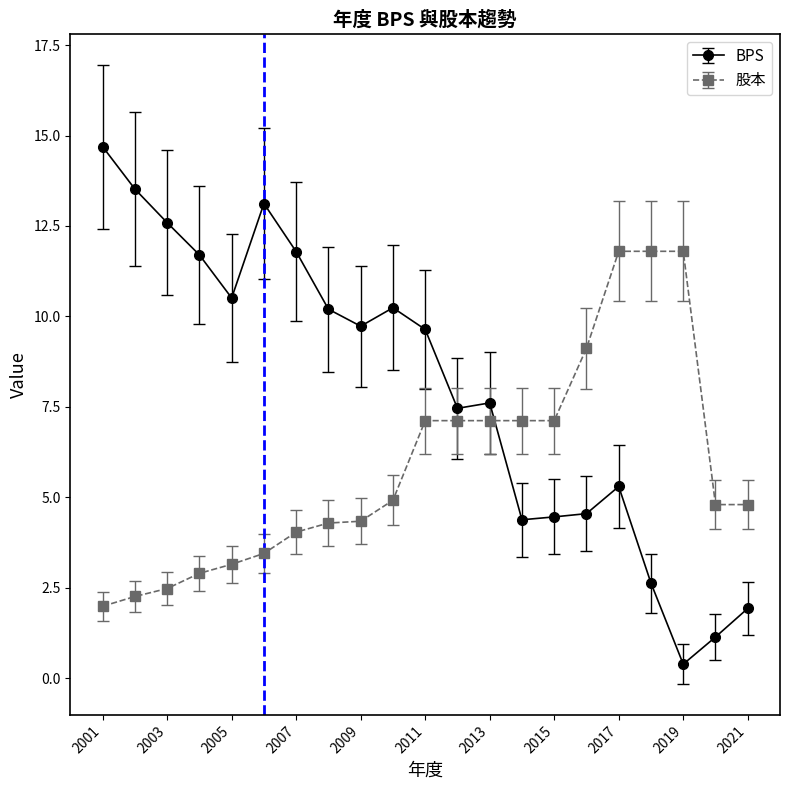

Which series has the largest total across all categories?

BPS